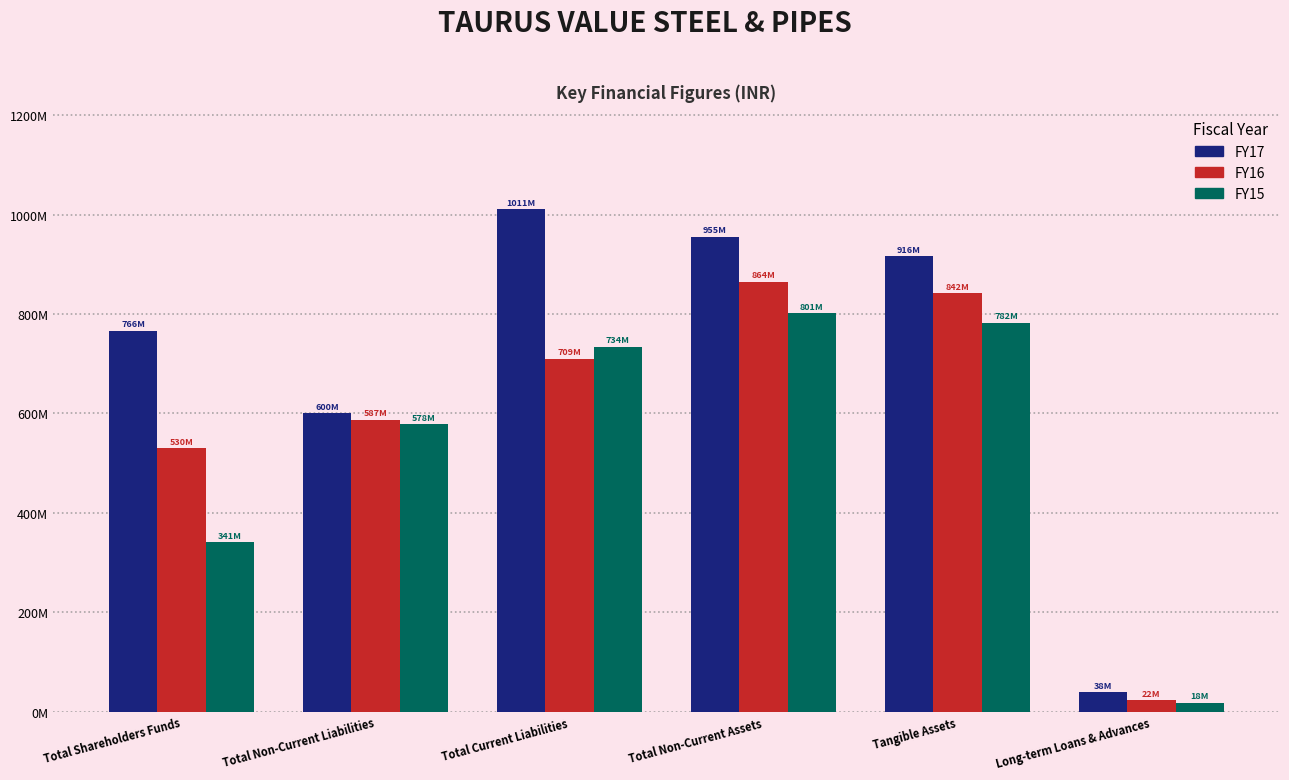

Are the bars horizontal?

No